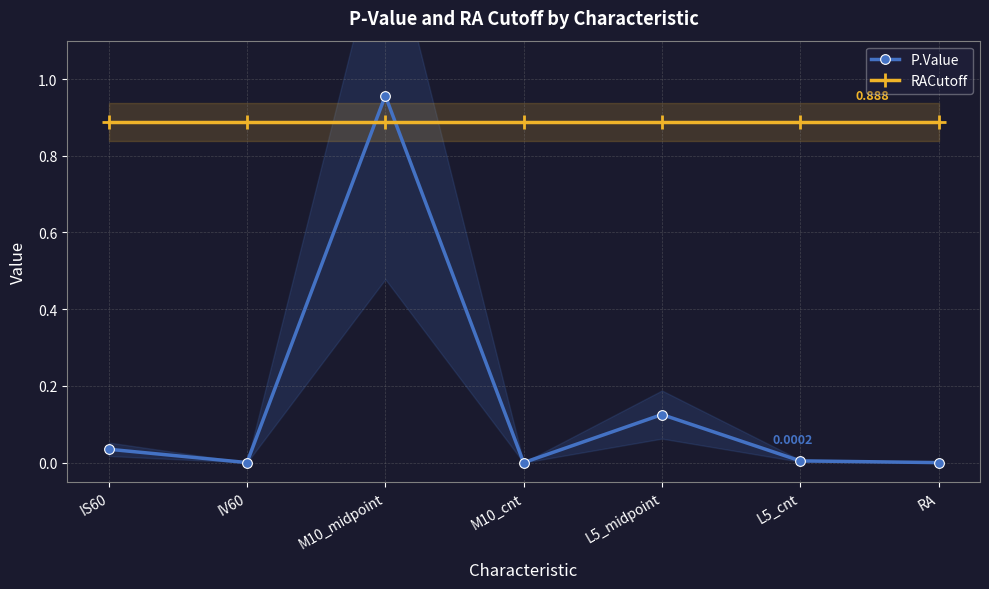

What is the maximum value for P.Value?

1.0